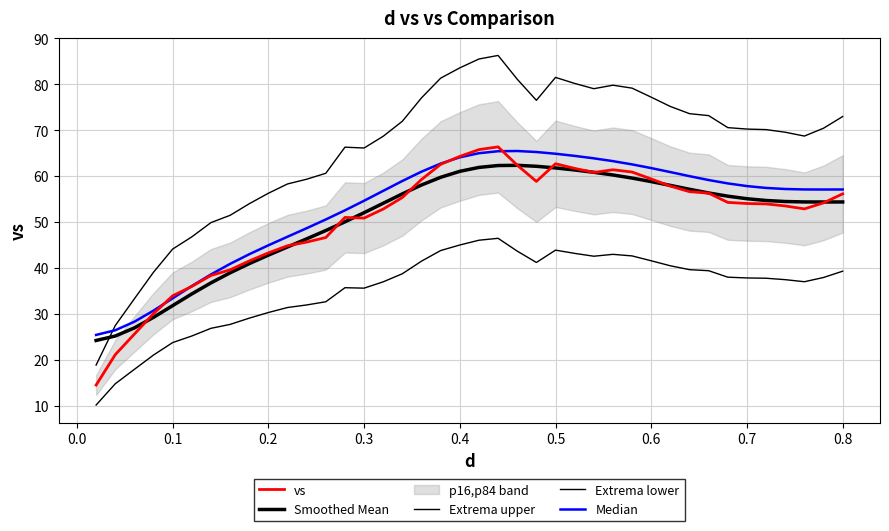

Count the number of data series in this chart.

5